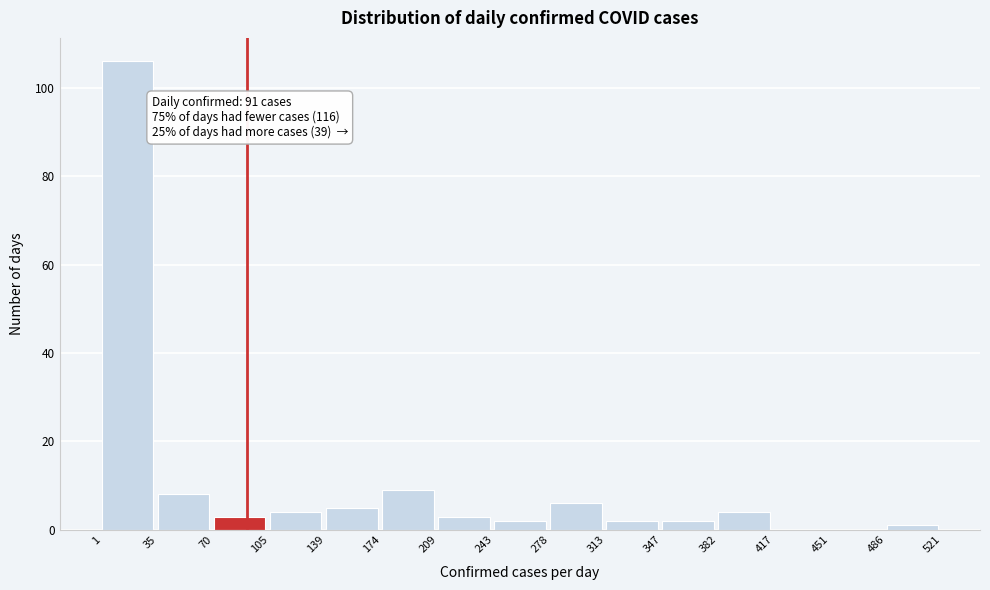

Over which range of the x-axis is the bar tallest?

1 to 35